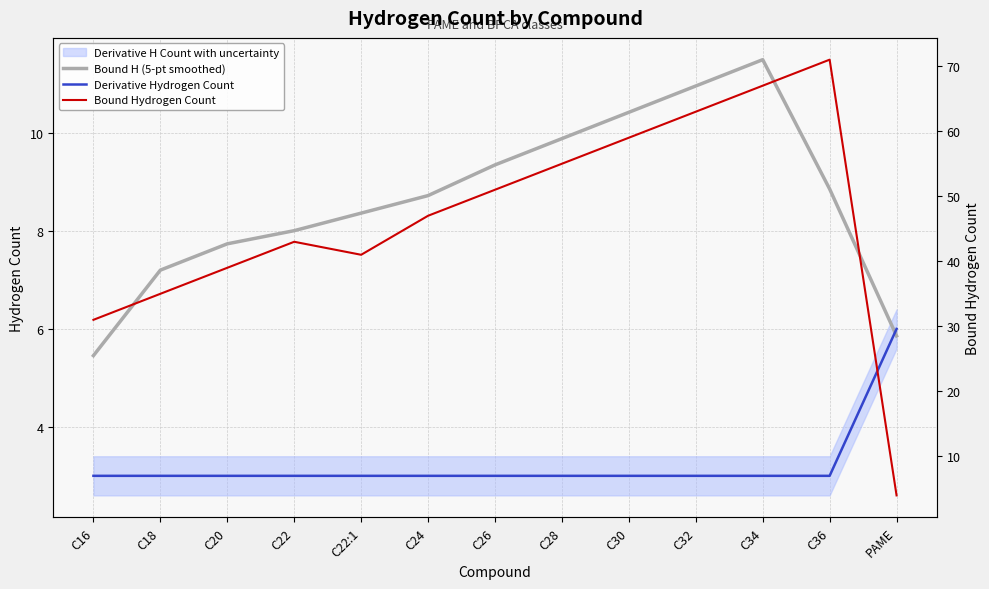

Which series ends up on top after the final intersection of Bound Hydrogen Count and Bound H (5-pt smoothed)?

Bound H (5-pt smoothed)